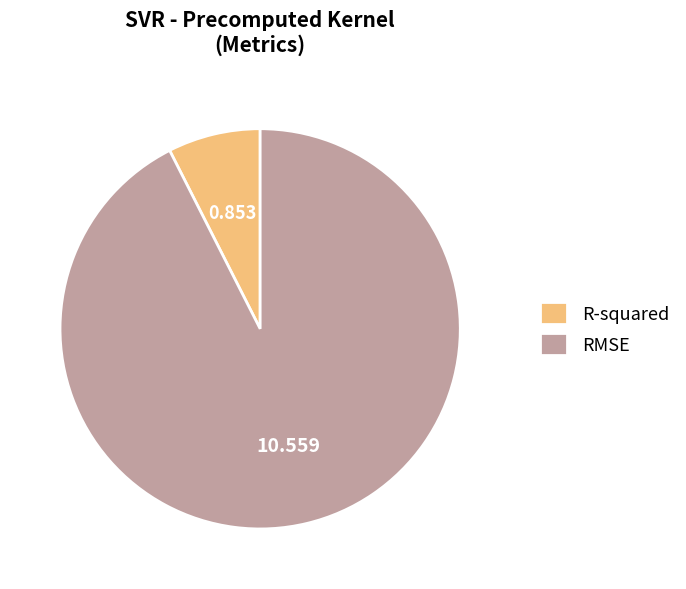

Which category has the smallest portion of the pie?

R-squared